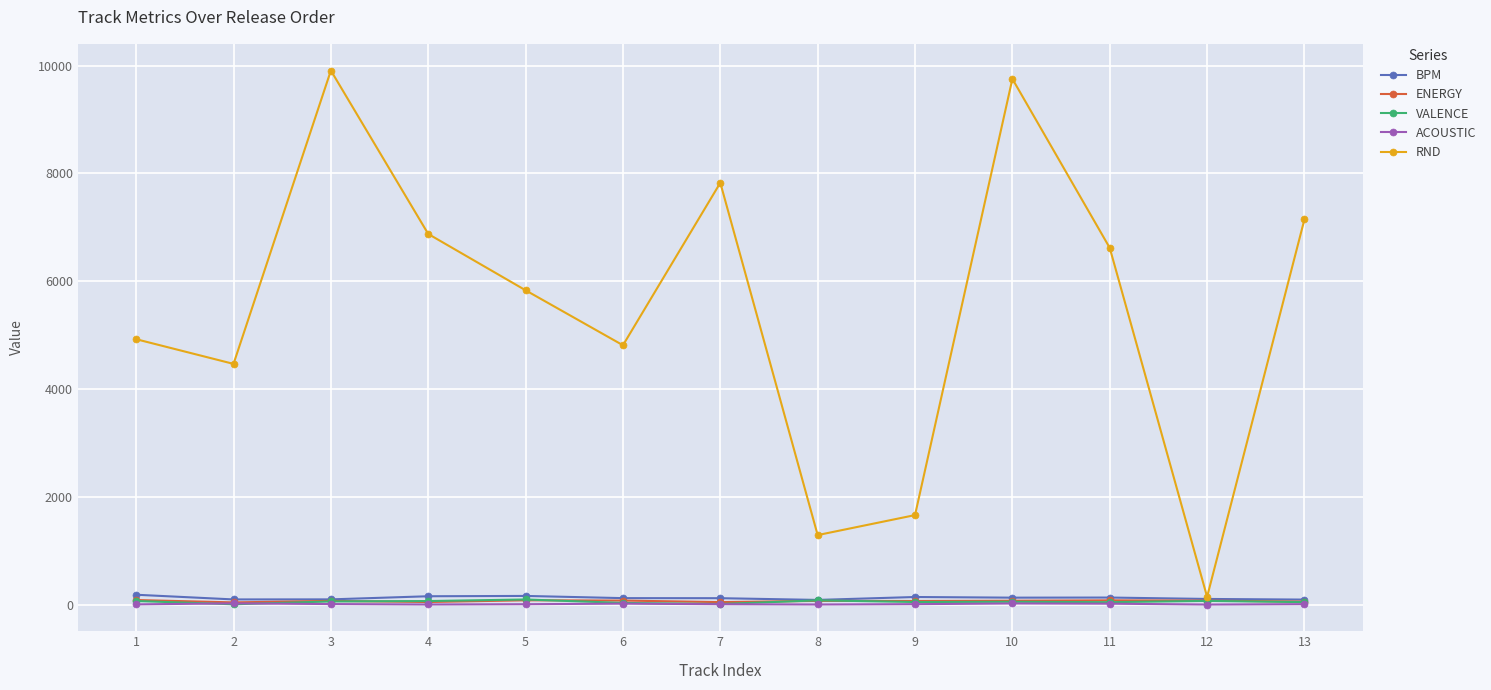

Which series has the largest range (max minus min)?

RND